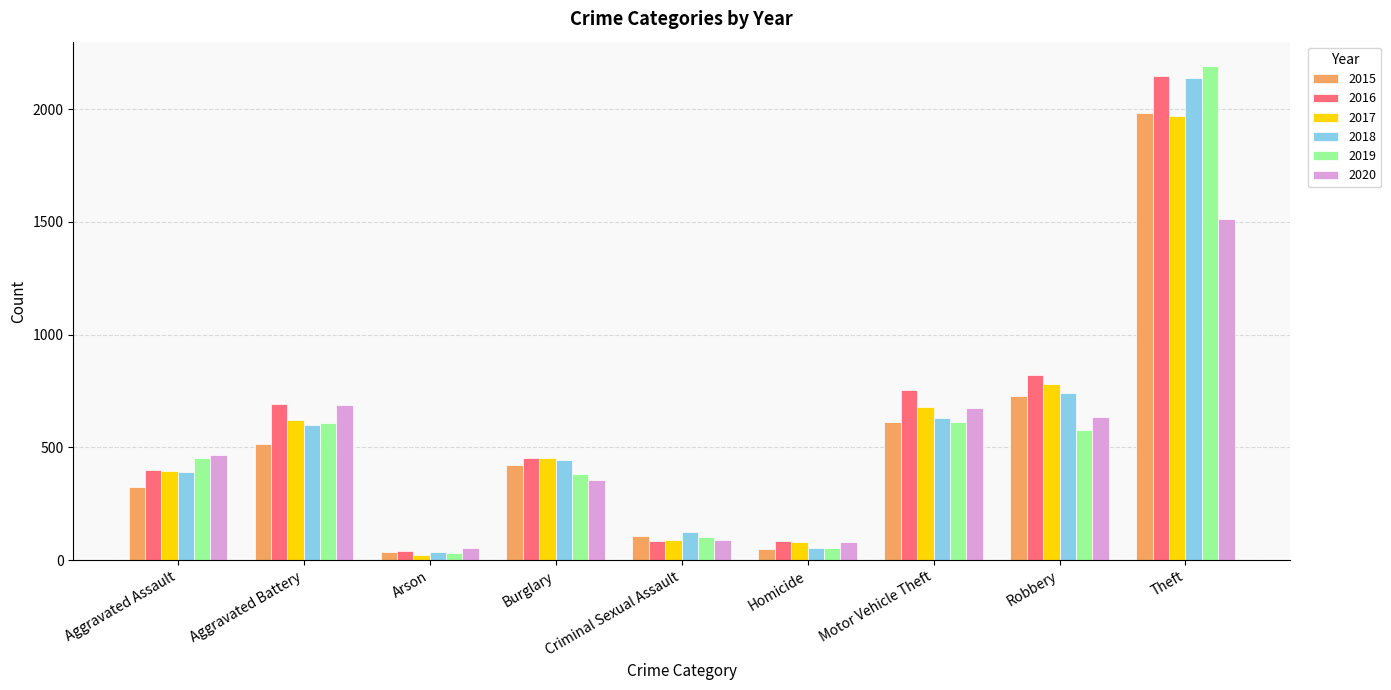

What is the maximum value shown in the chart?

2190